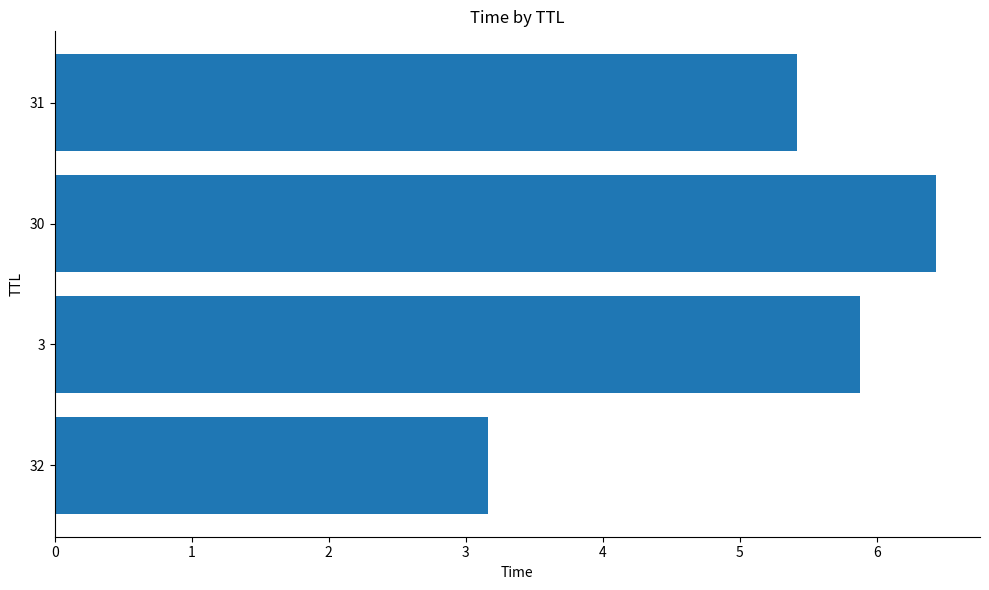

What is the change in value from 32 to 31?

+2.3